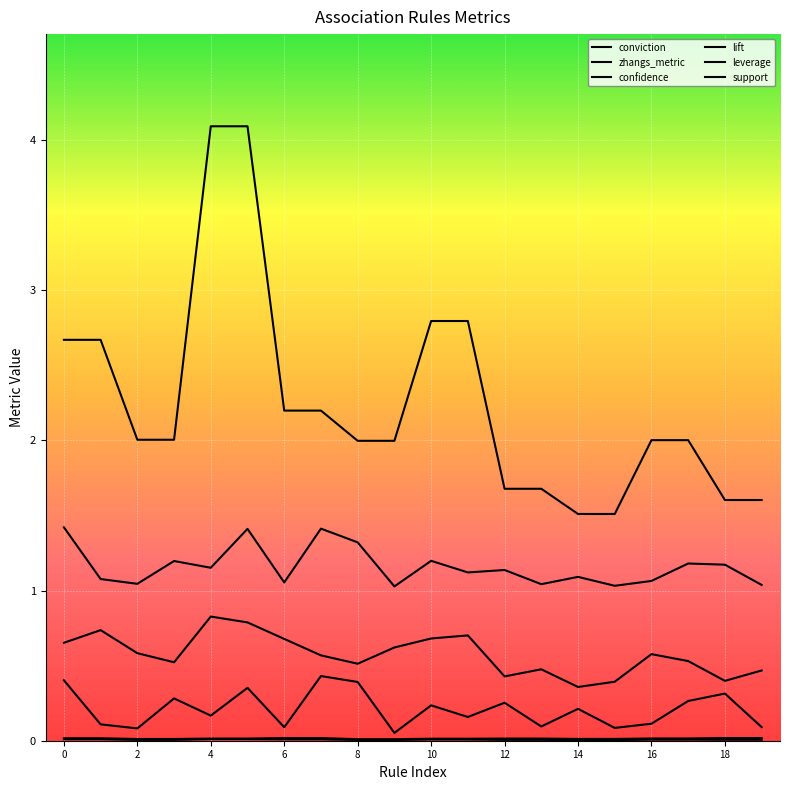

Is this an area chart (filled region under the line)?

No